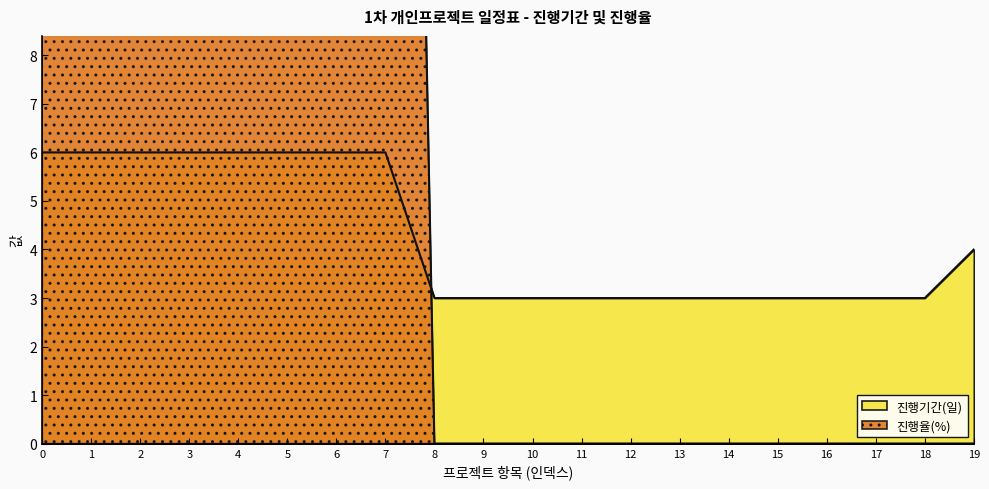

Which series ends up on top after the final intersection of 진행율(%) and 진행기간(일)?

진행기간(일)